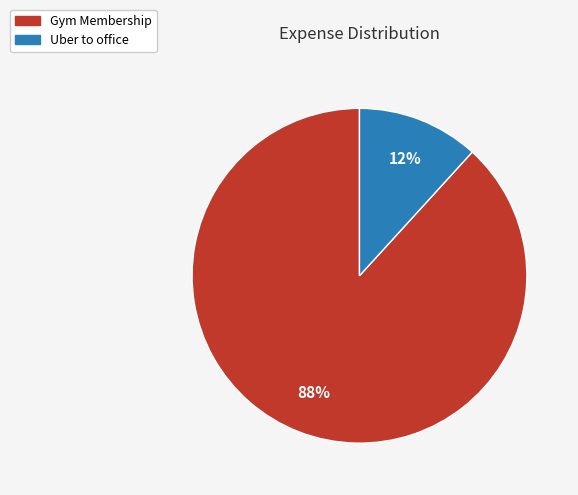

To the nearest percent, what is the difference between the Gym Membership and Uber to office slice percentages?

76%